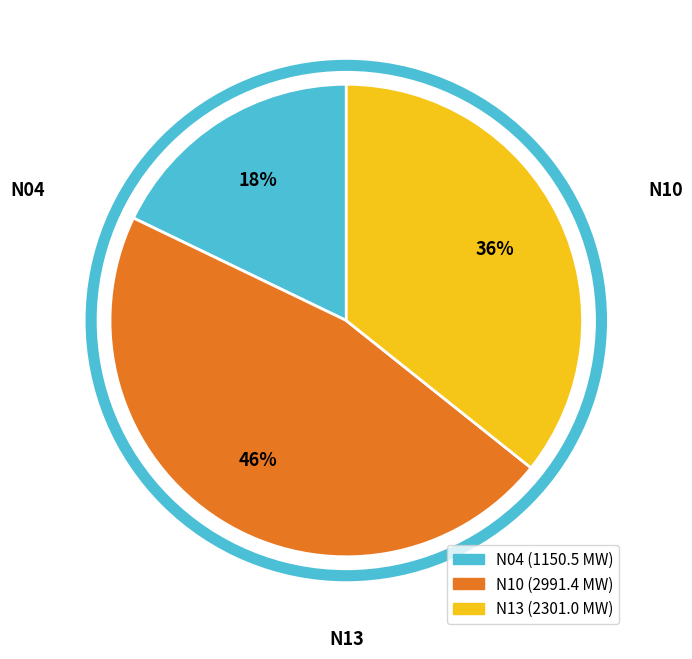

How many segments does this pie chart have?

3